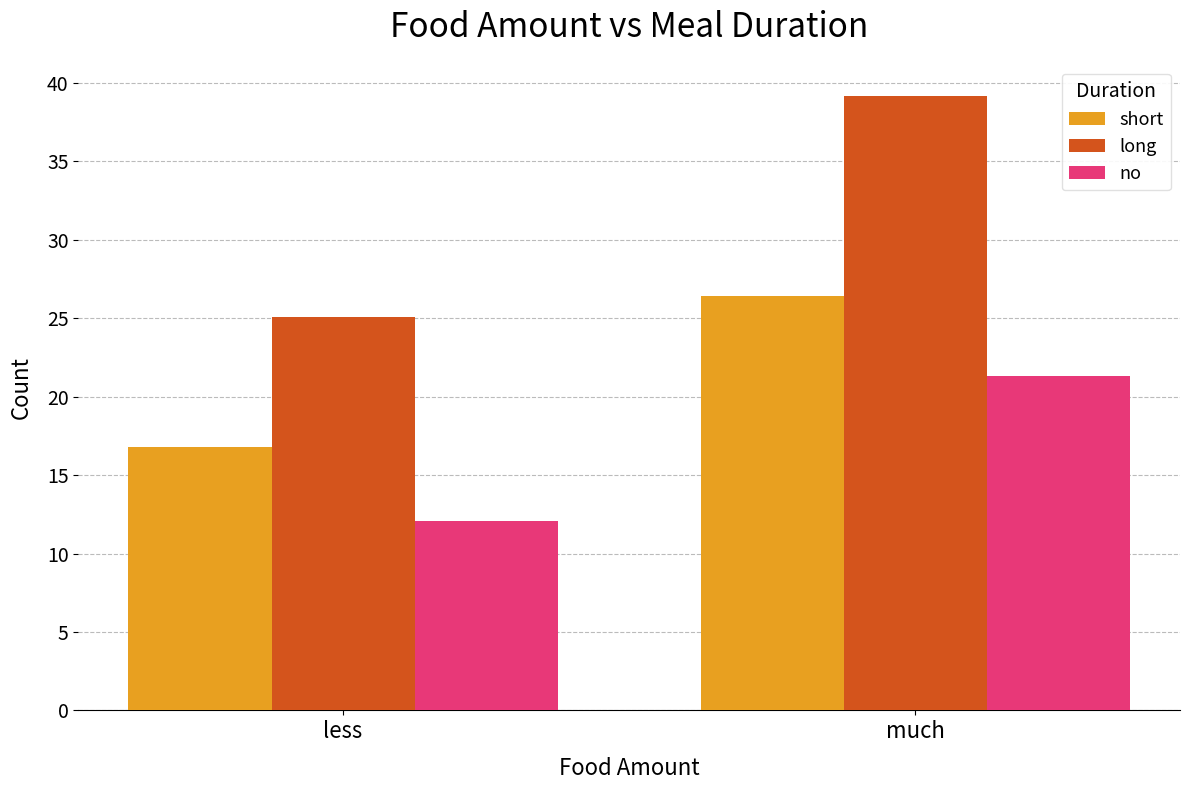

What is the label of the 1st bar from the left?

less